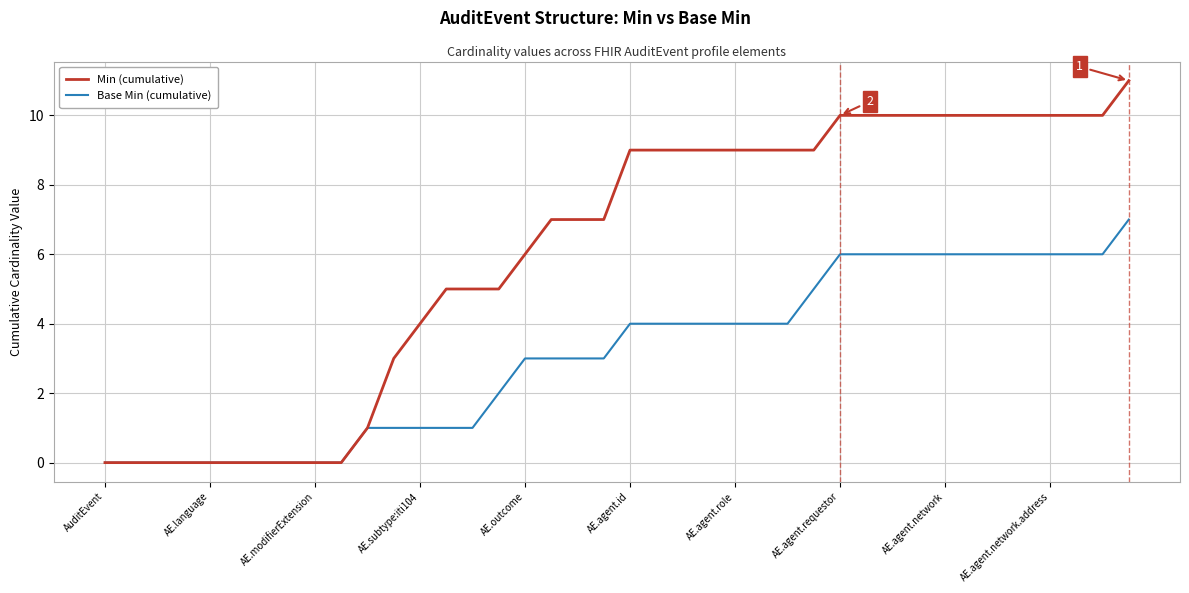

What is the maximum value for Min (cumulative)?

11